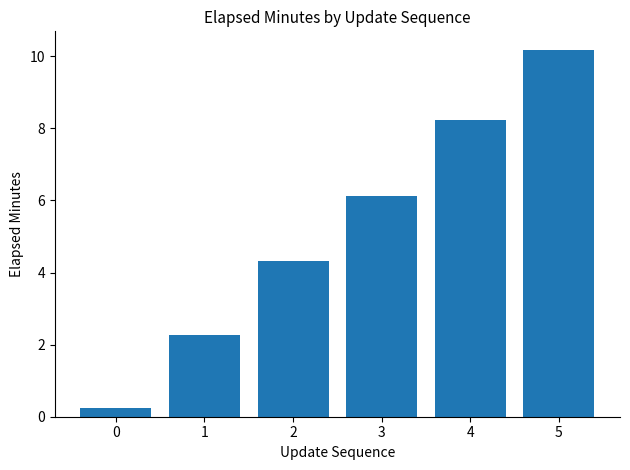

Are the bars grouped side by side (vs. stacked)?

No